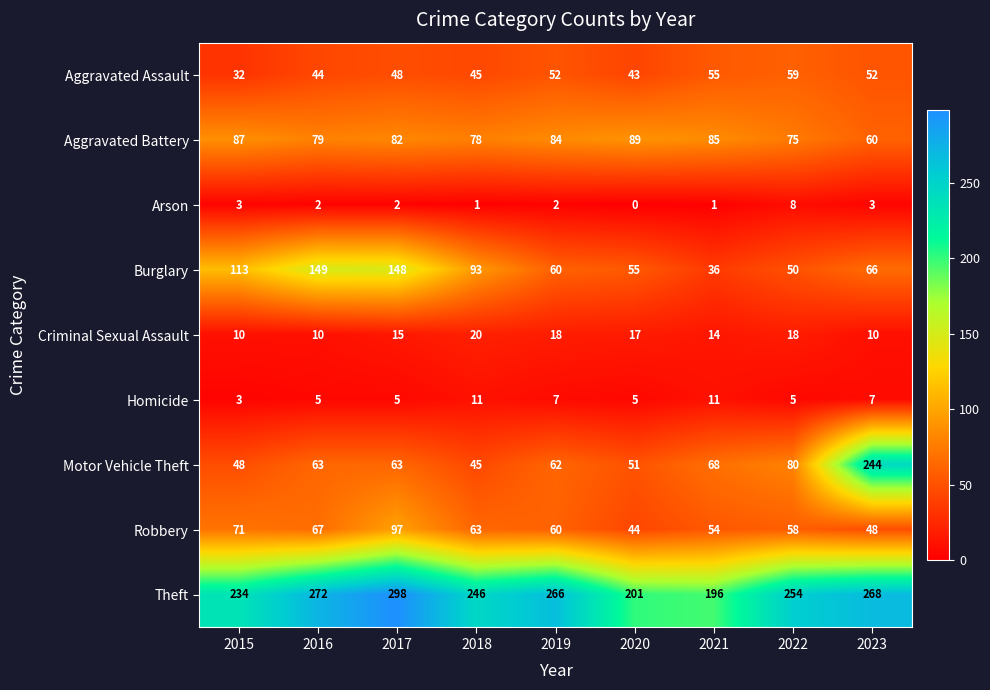

What is the sum of all Robbery values?

562